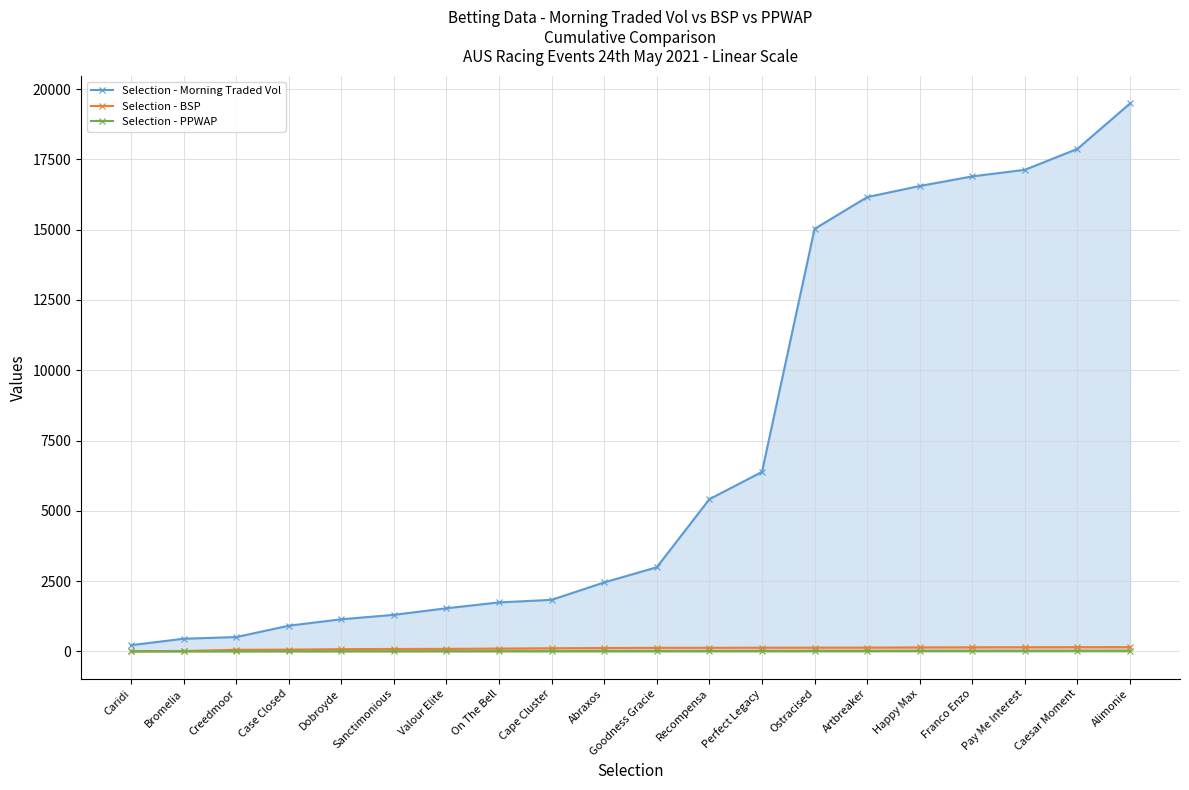

List the series in order of their peak value, lowest first.

Selection - PPWAP, Selection - BSP, Selection - Morning Traded Vol